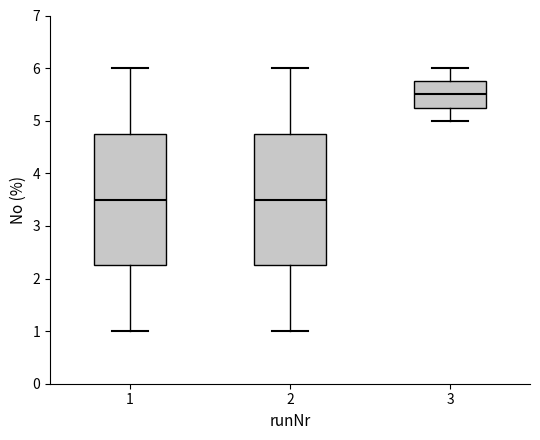

Reading left to right, read every box against the y-axis: the position of its median line, the range the box covers, and the ends of its whiskers. The values are not printed on the chart, so give them approximately, as read against the axis.

1: median 3.5, box 2.3 to 4.8, whiskers 1.0 to 6.0
2: median 3.5, box 2.3 to 4.8, whiskers 1.0 to 6.0
3: median 5.5, box 5.3 to 5.8, whiskers 5.0 to 6.0